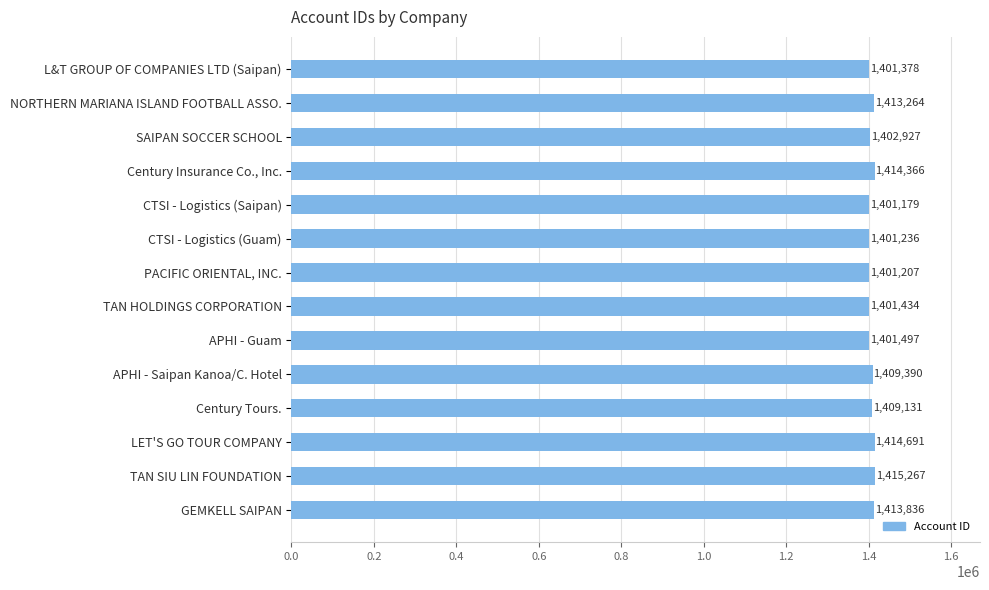

Are the bars grouped side by side (vs. stacked)?

No